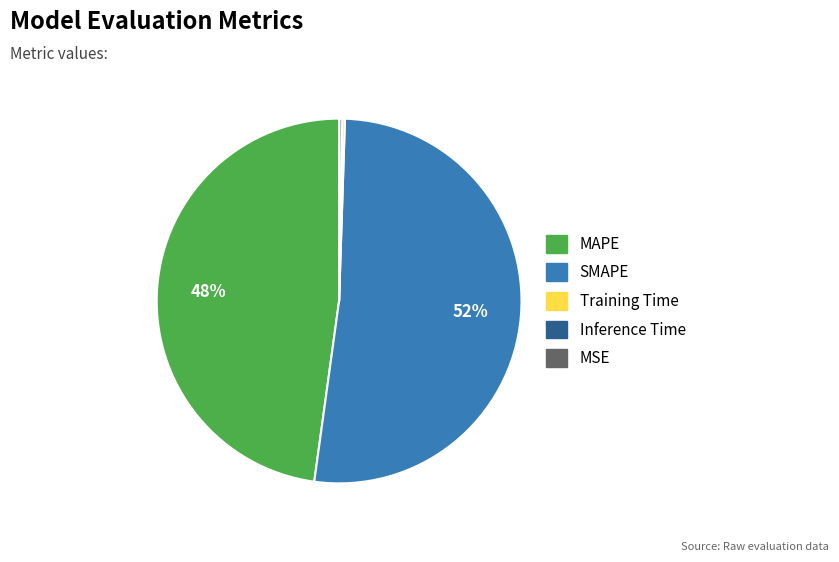

Does SMAPE represent more than half of the total?

Yes